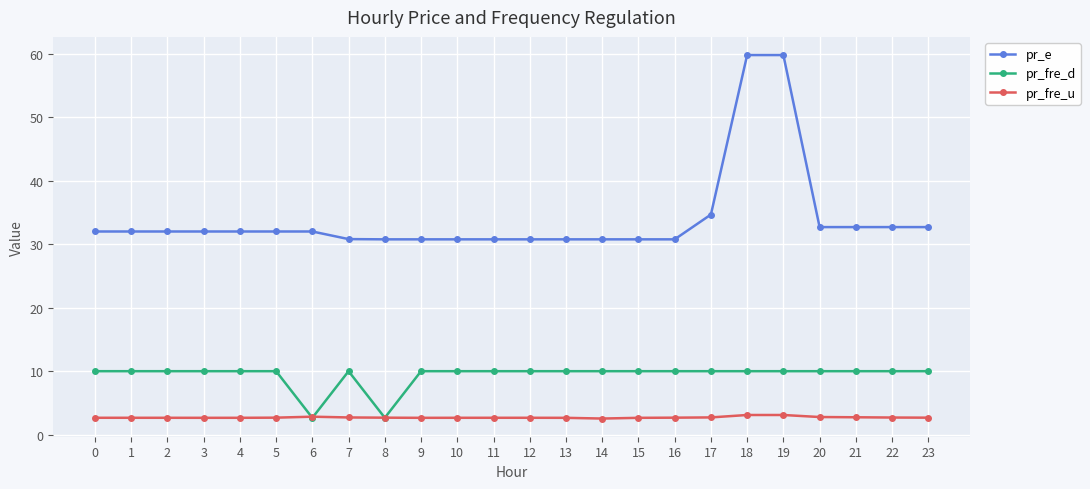

Rank the series at 1 from lowest to highest value.

pr_fre_u, pr_fre_d, pr_e